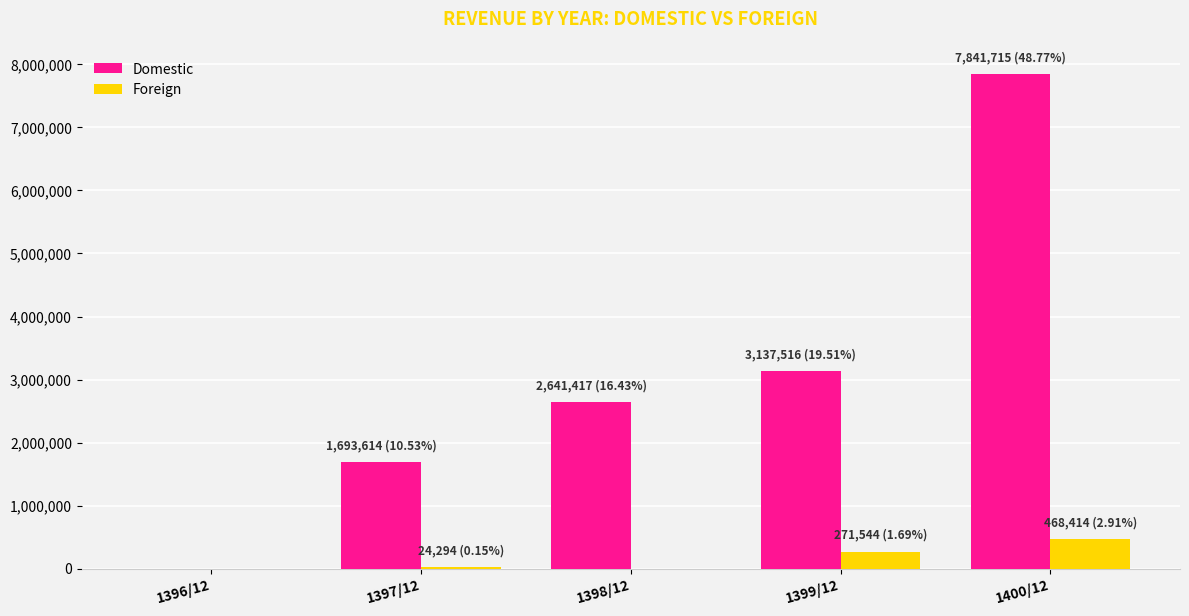

How many groups of bars are there?

5